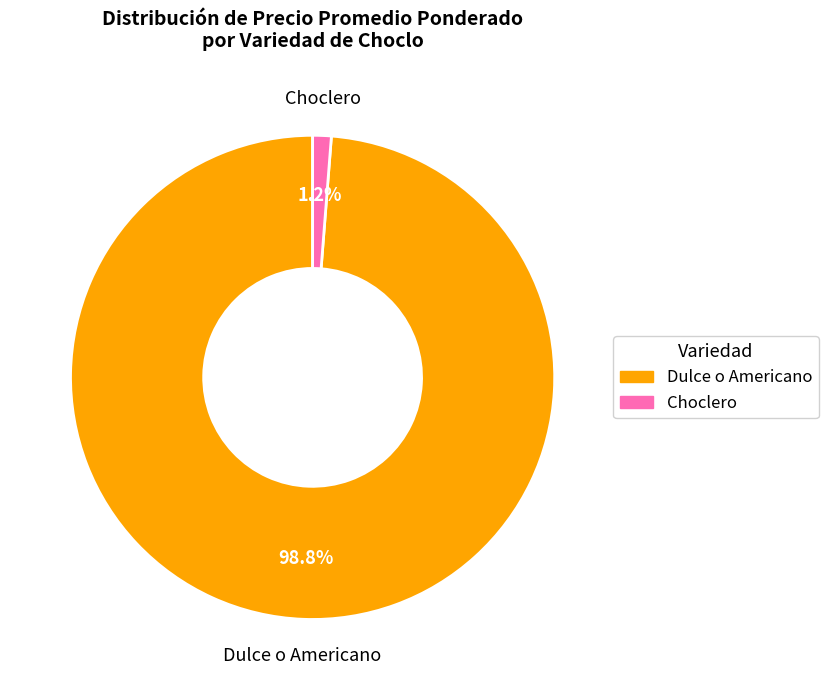

What is the largest slice in the pie chart?

Dulce o Americano